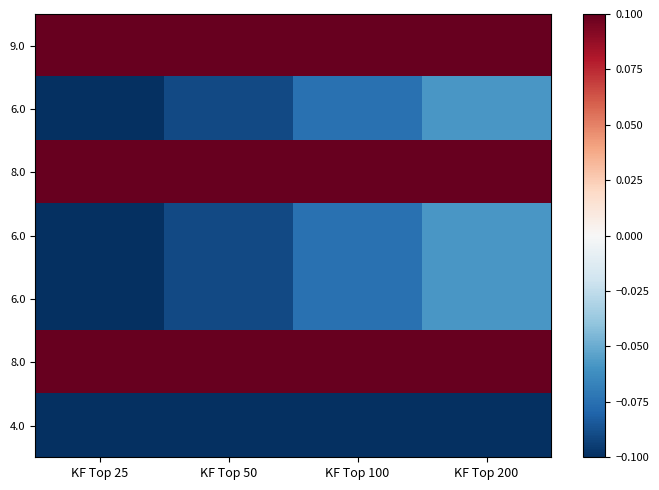

Between KF Top 50 and KF Top 25, which is larger?

KF Top 25